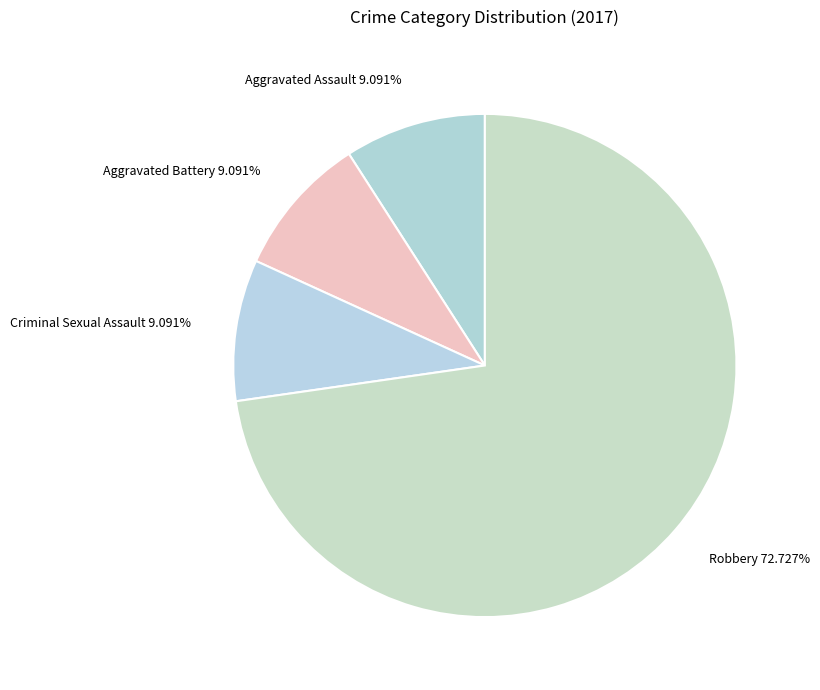

Which slice represents more than half of the pie?

Robbery 72.727%